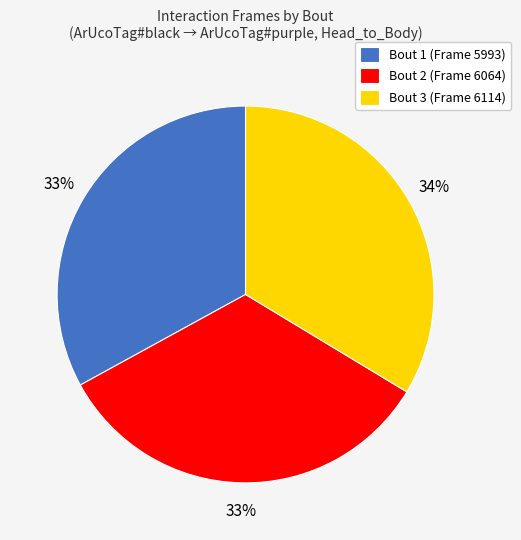

Does any single category account for the majority?

No